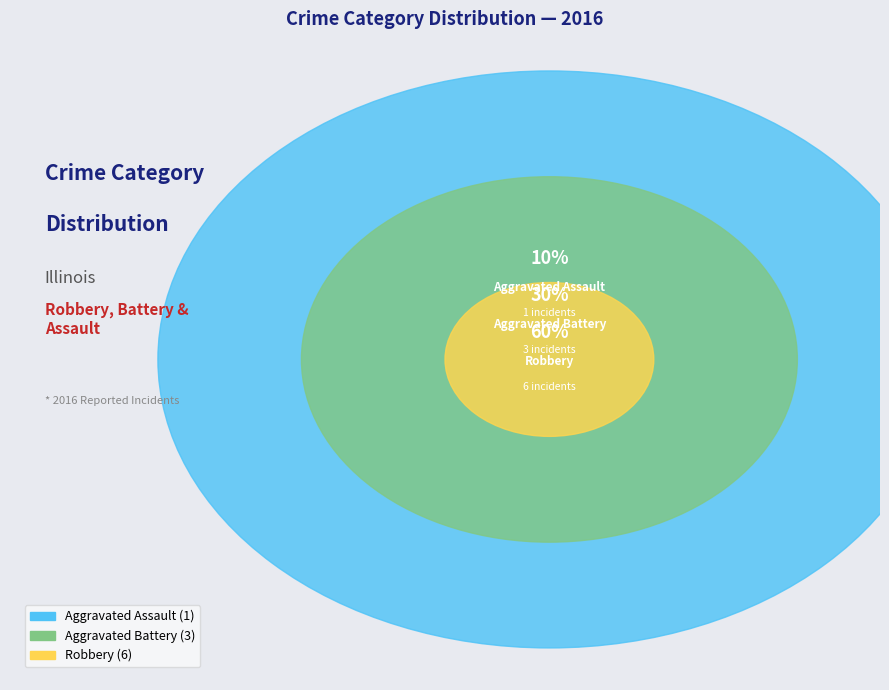

Which category has the smallest portion of the pie?

Aggravated Assault